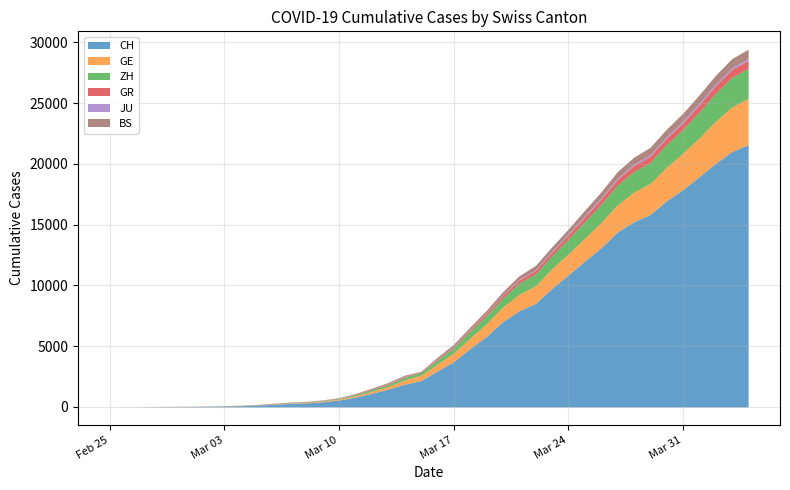

What is the sum of the GR values at 2020-03-29 and 2020-03-02?

528